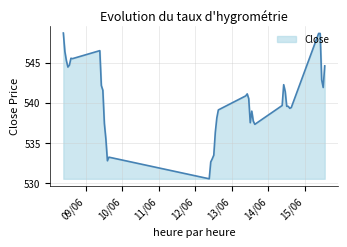

What is the maximum value shown in the chart?

548.7